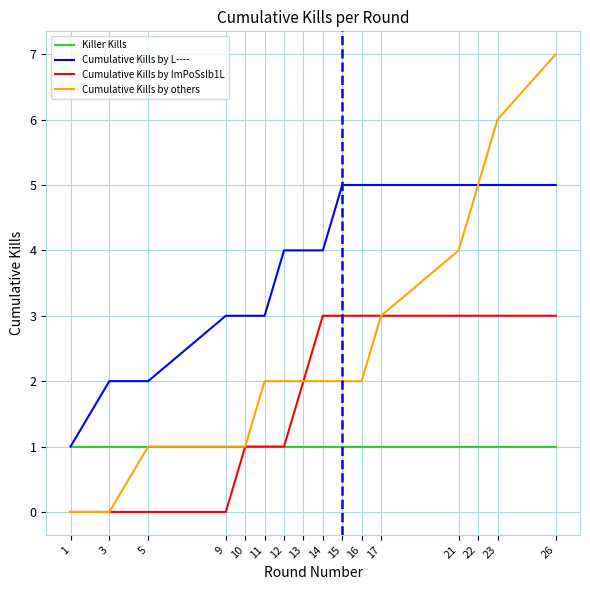

Read the Cumulative Kills by others value at 26.

7